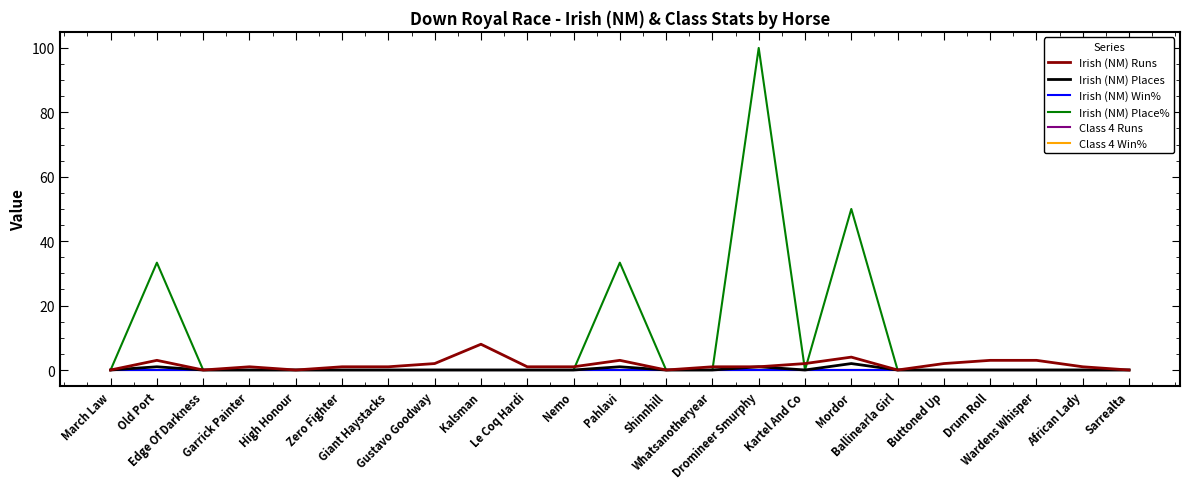

Where is Irish (NM) Win% nearest to the value 0?

March Law